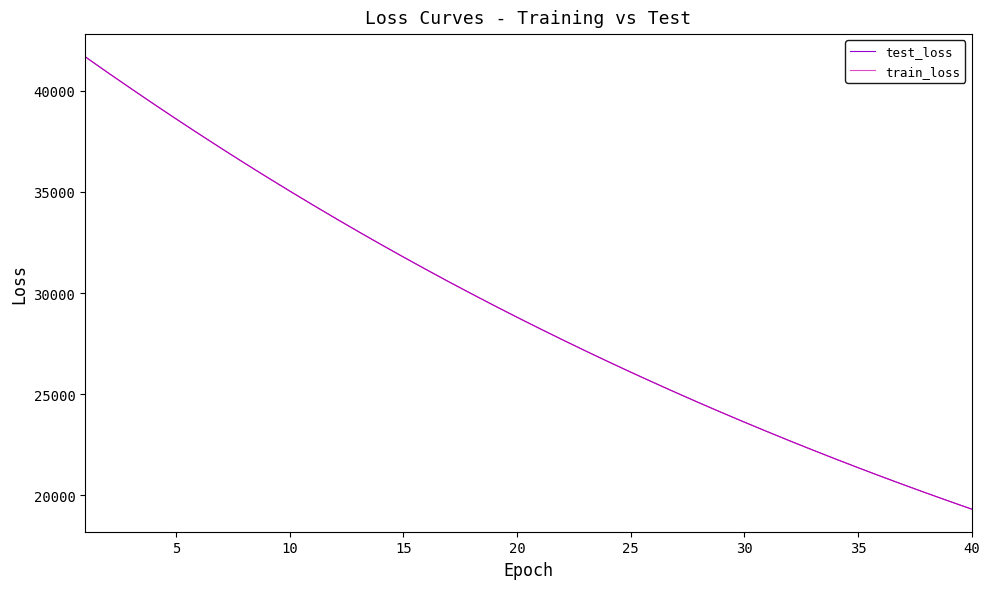

Reading left to right, list all the values displayed in this chart.

test_loss: 41670.3	40884.0	40112.2	39350.5	38601.3	37864.2	37138.6	36425.6	35725.9	35038.5	34363.4	33700.1	33048.6	32408.3	31780.5	31163.9	30557.3	29963.2	29378.6	28805.8	28244.5	27692.0	27149.6	26617.4	26095.1	25582.9	25079.4	24585.5	24100.6	23625.1	23158.7	22700.0	22250.8	21809.4	21376.1	20951.4	20534.3	20125.7	19723.7	19329.5
train_loss: 41671.2	40884.4	40110.3	39347.4	38598.6	37861.0	37135.6	36423.3	35723.6	35035.8	34360.2	33696.9	33045.6	32405.5	31777.5	31161.0	30554.8	29960.2	29376.6	28803.6	28241.3	27689.3	27147.1	26615.1	26092.8	25580.3	25077.1	24583.3	24098.6	23623.0	23156.4	22698.2	22248.7	21807.5	21374.5	20949.6	20532.7	20123.5	19722.0	19328.1